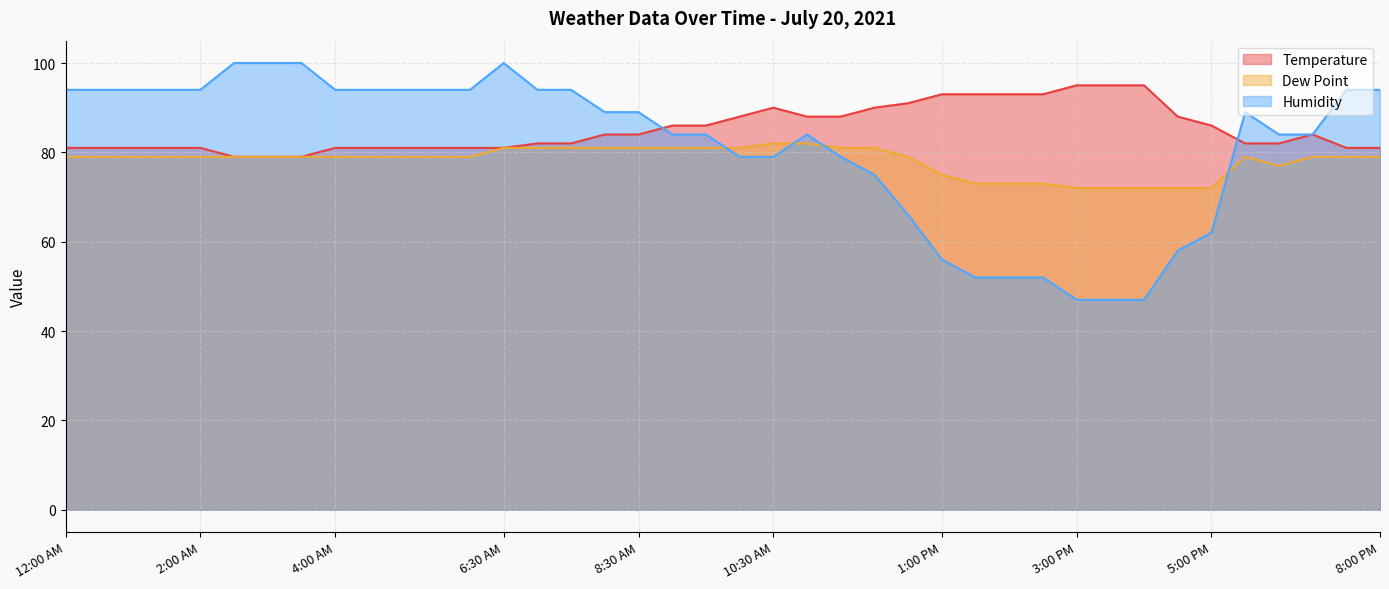

Rank the series by their average value, from highest to lowest.

Temperature, Humidity, Dew Point